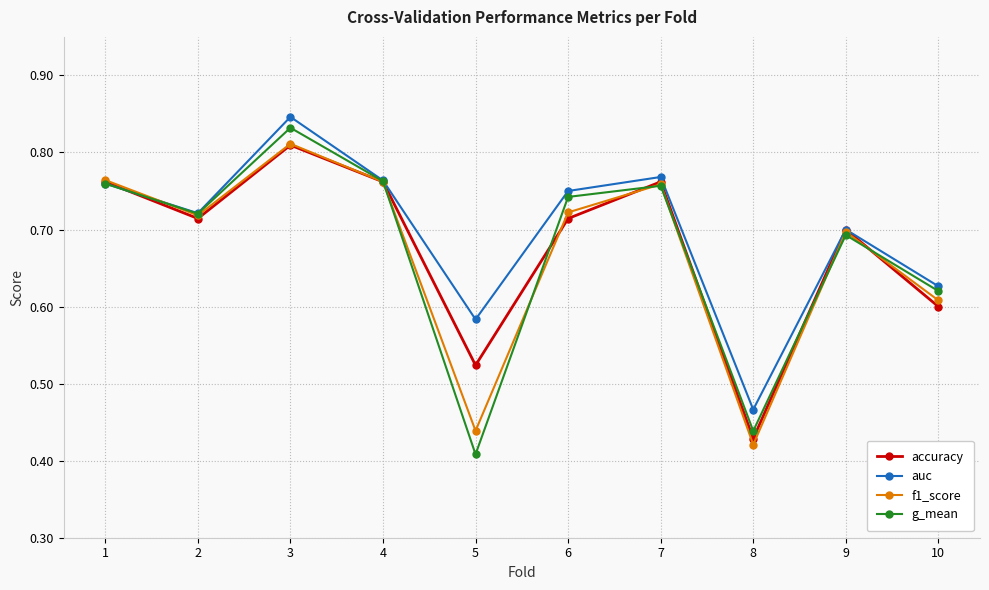

Which series has the largest range (max minus min)?

g_mean